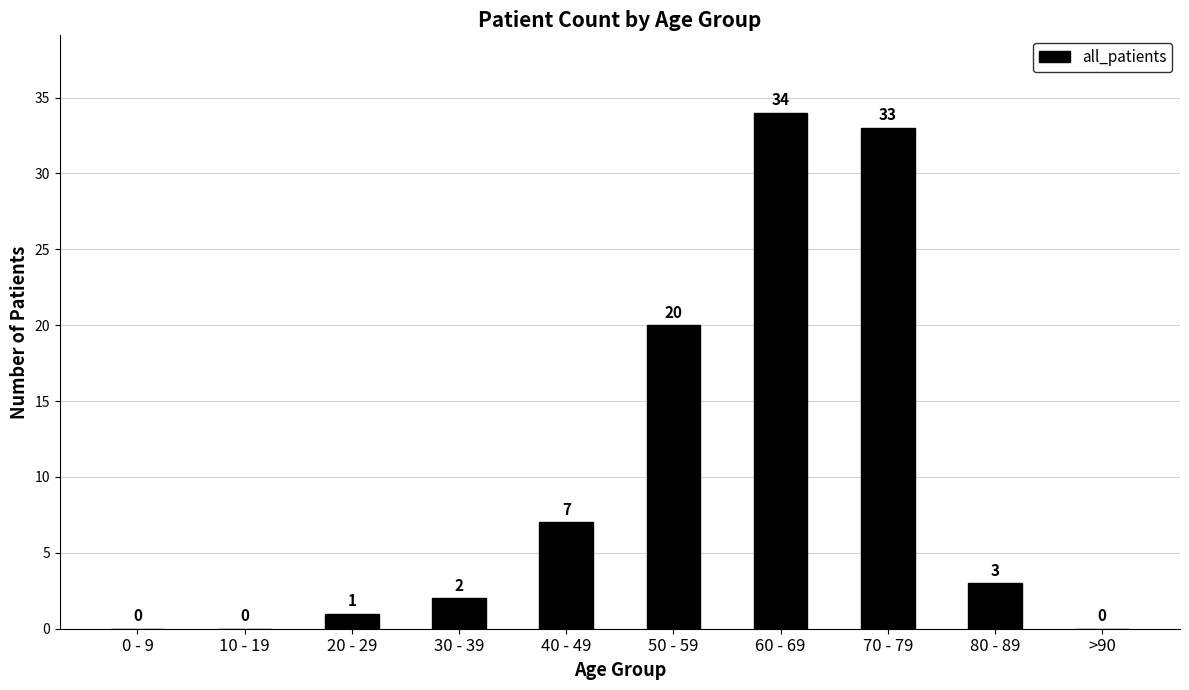

What value does the data have at 50 - 59?

20